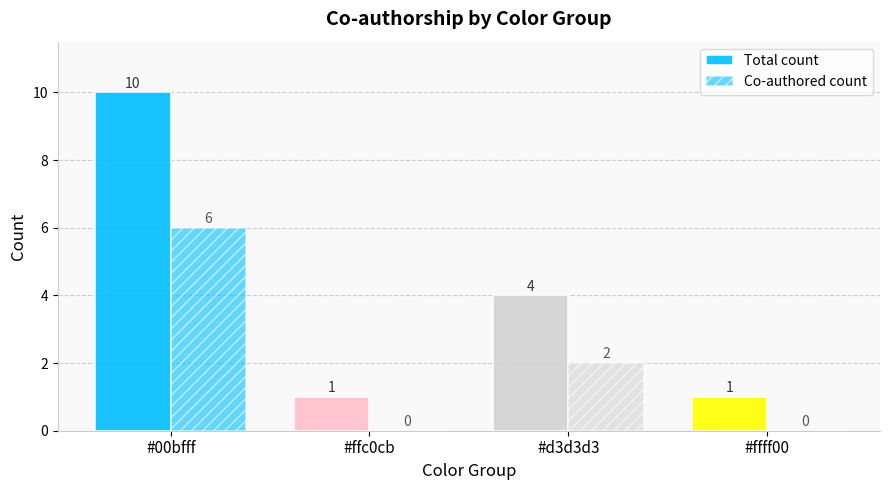

Which series has the largest total across all categories?

Total count